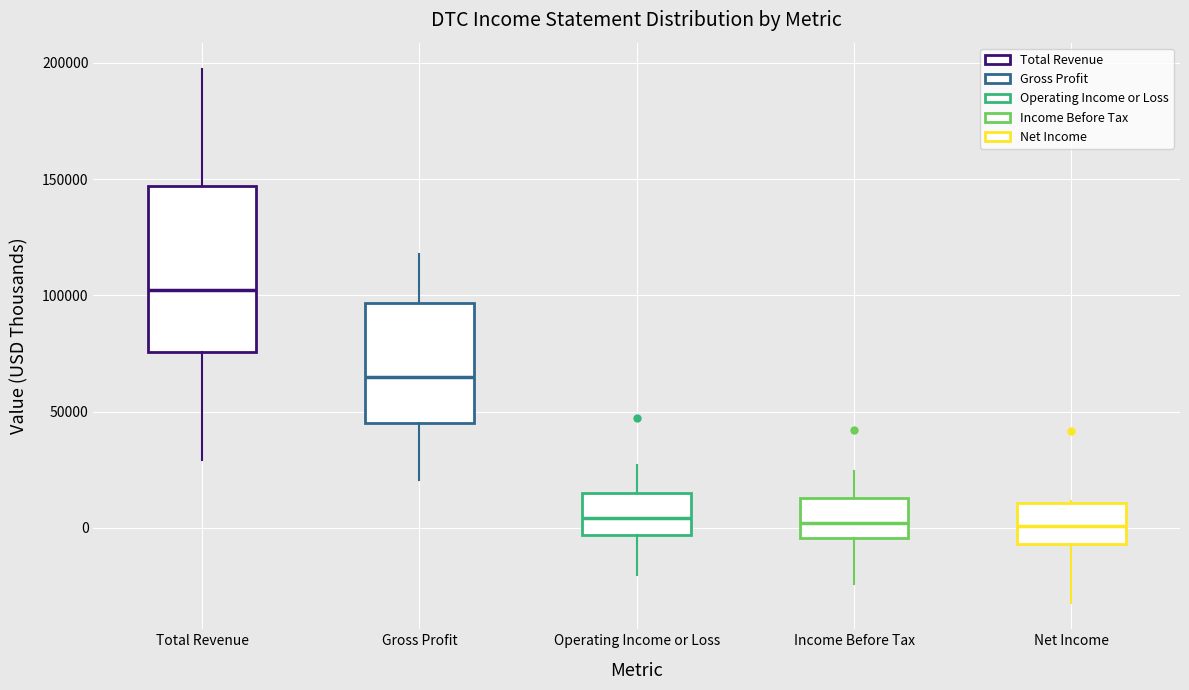

Reading left to right, transcribe this box plot: for each box, give where its median line is, the range the box spans, and where its two whiskers end, as read against the y-axis. The values are not printed on the chart, so give them approximately, as read against the axis.

Total Revenue: median 100000, box 75000 to 145000, whiskers 30000 to 195000
Gross Profit: median 65000, box 45000 to 95000, whiskers 20000 to 120000
Operating Income or Loss: median 5000, box -5000 to 15000, whiskers -20000 to 25000
Income Before Tax: median 0, box -5000 to 15000, whiskers -25000 to 25000
Net Income: median 0, box -5000 to 10000, whiskers -30000 to 10000